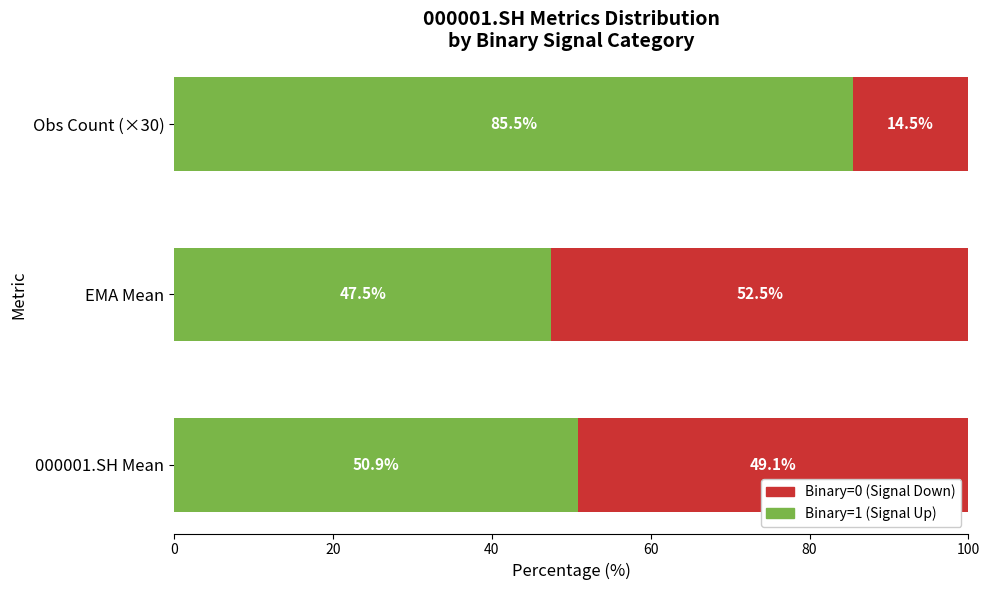

The value of Binary=1 (Signal Up) at Obs Count (×30) is 53.2. True or false?

False